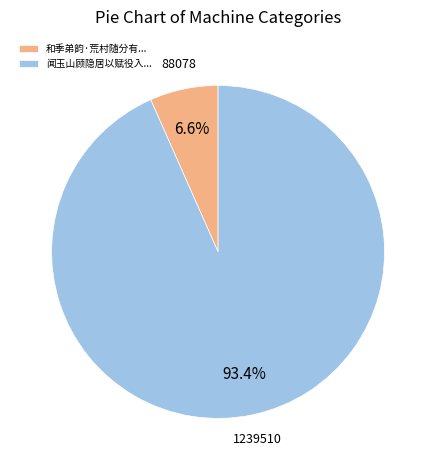

Does 闻玉山顾隐居以赋役入... account for over 50% of the chart?

Yes